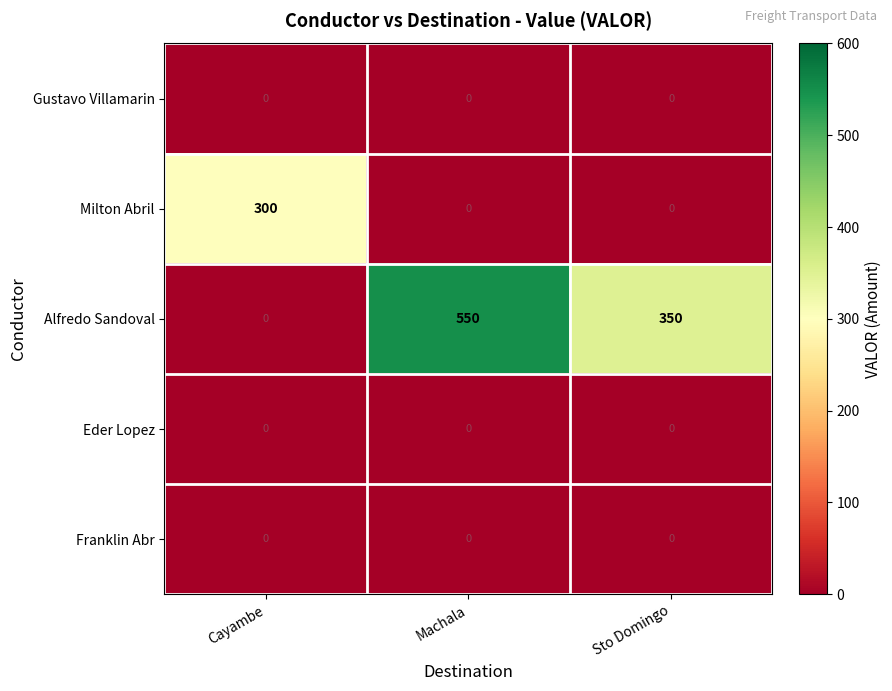

How many categories are shown in the chart?

3